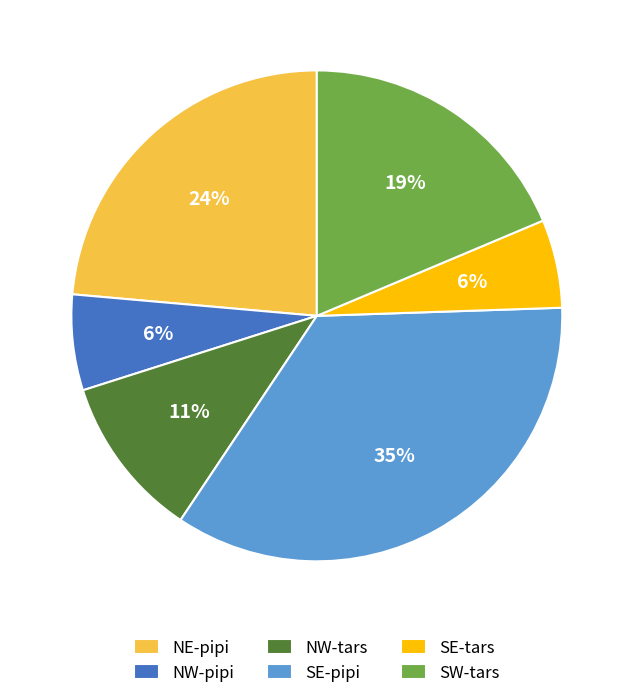

Is the sum of SE-pipi and SE-tars greater than half?

No